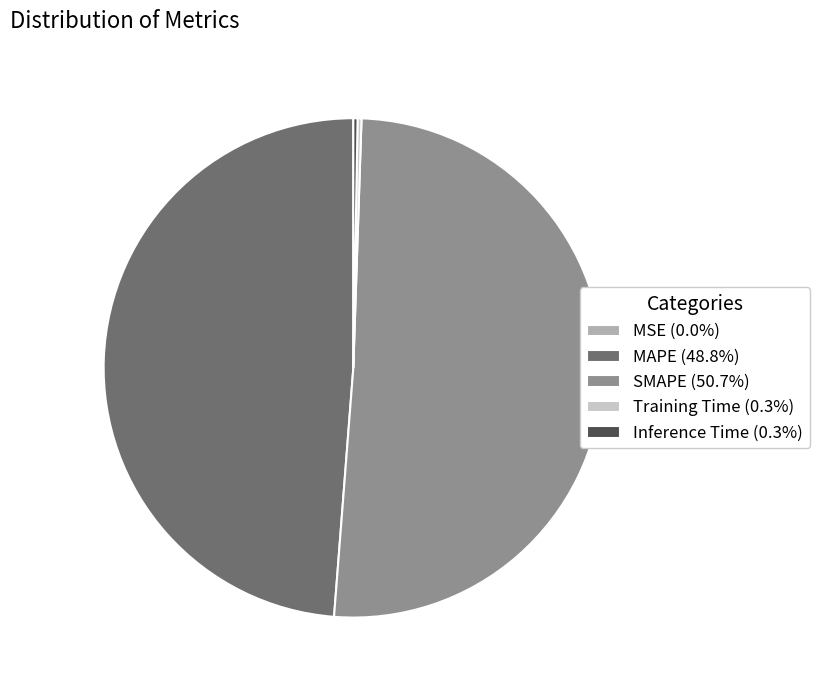

Is there any slice that represents more than half of the pie?

Yes